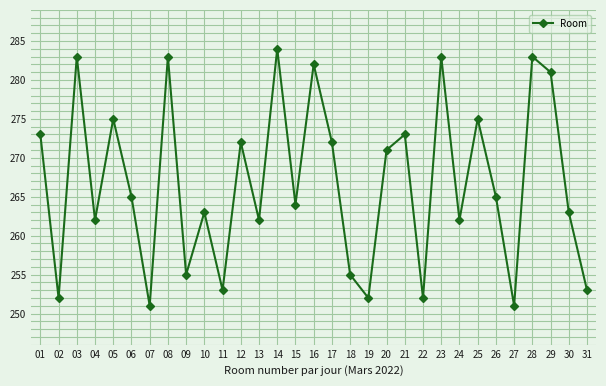

Does the chart have visible grid lines?

Yes